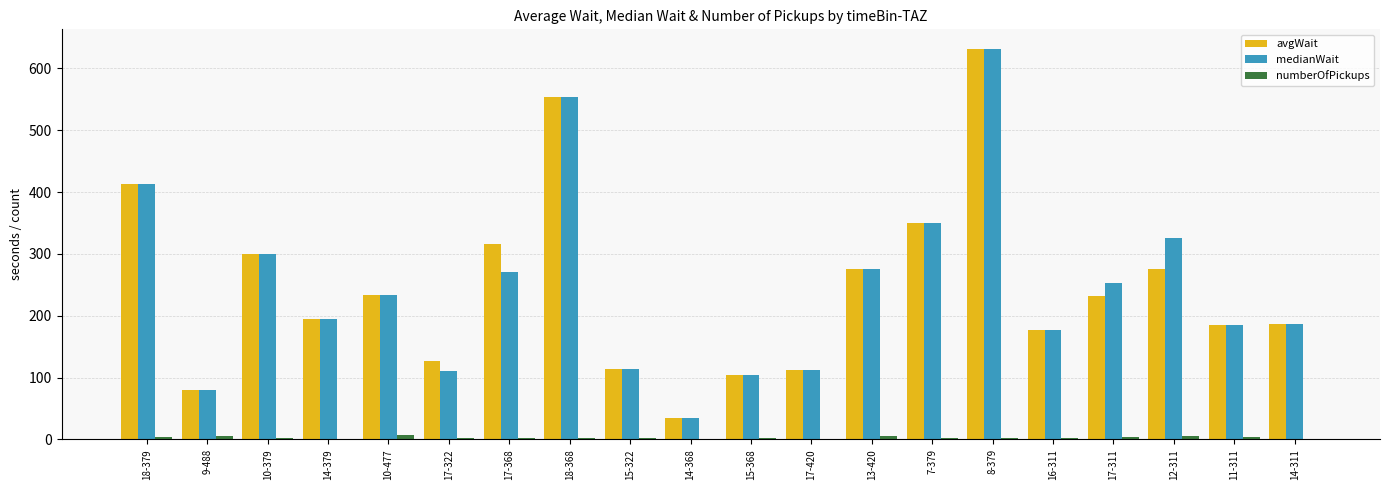

Is it true that avgWait equals 488.0 at 12-311?

False